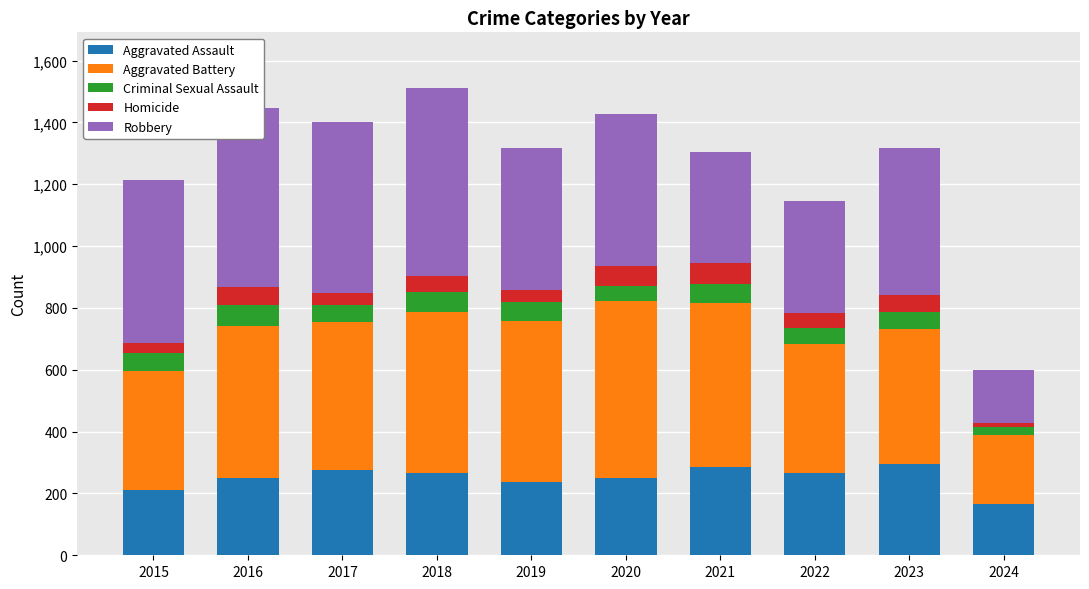

What is the minimum value for Aggravated Assault?

165